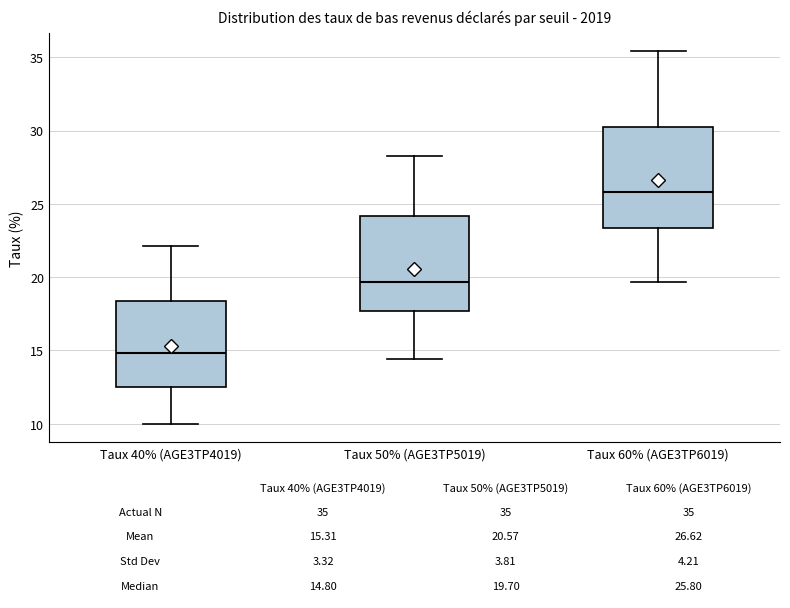

Which box has the highest median line?

Taux 60% (AGE3TP6019)